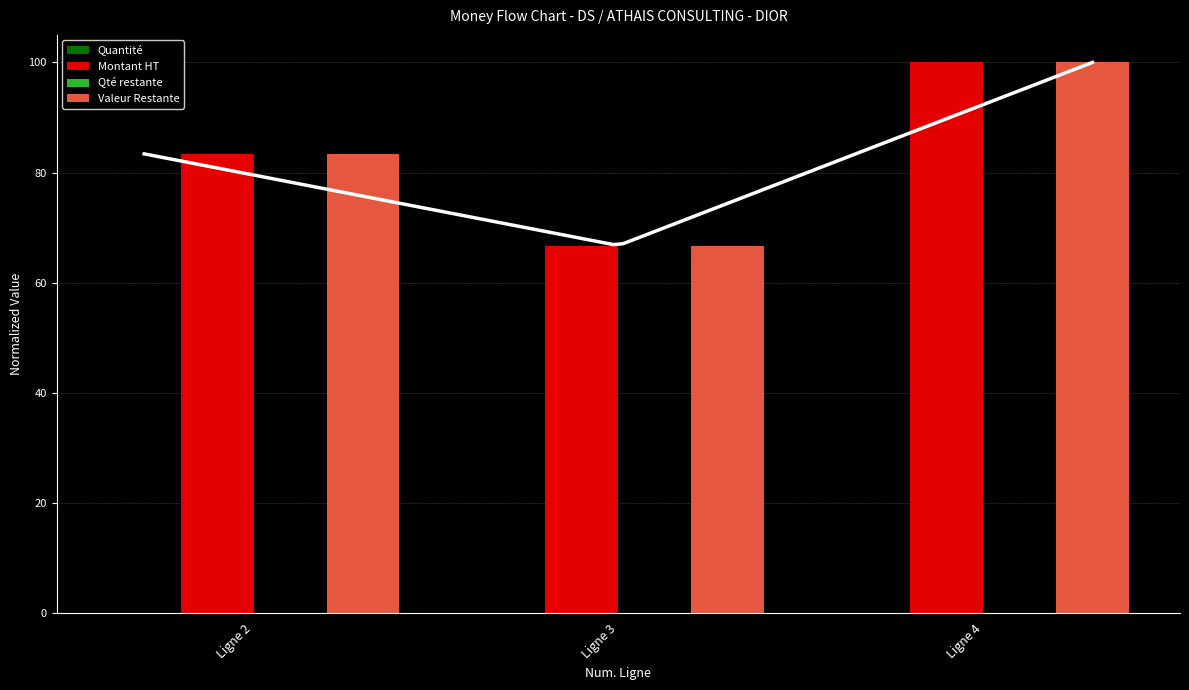

What is the value of the Quantité bar at the 1st from the left?

0.1